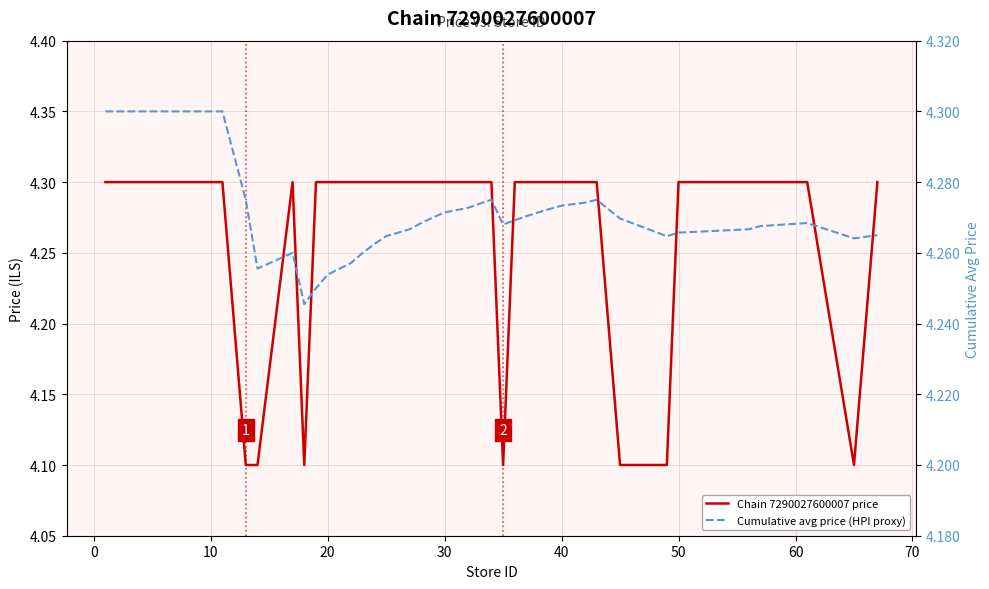

True or false: Cumulative avg price (HPI proxy) has more than 0 points higher than both neighbors.

True